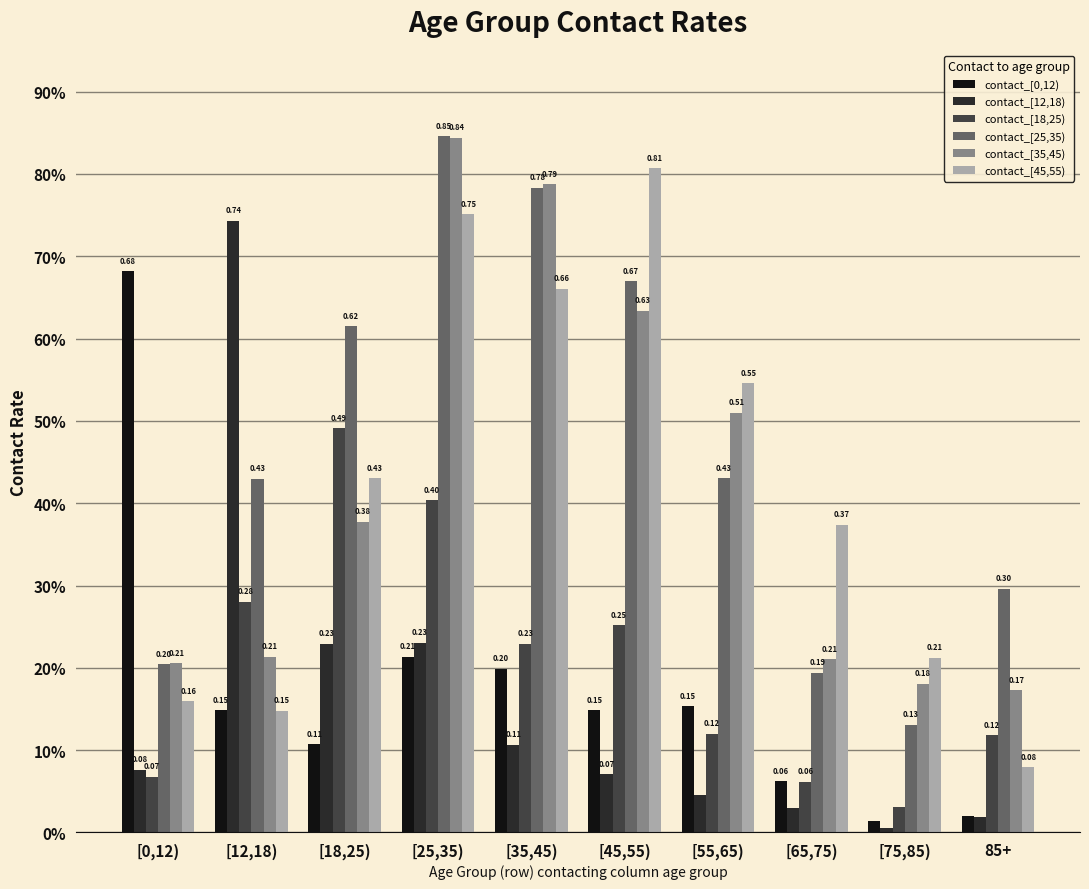

Which series has the widest spread of values?

contact_[12,18)